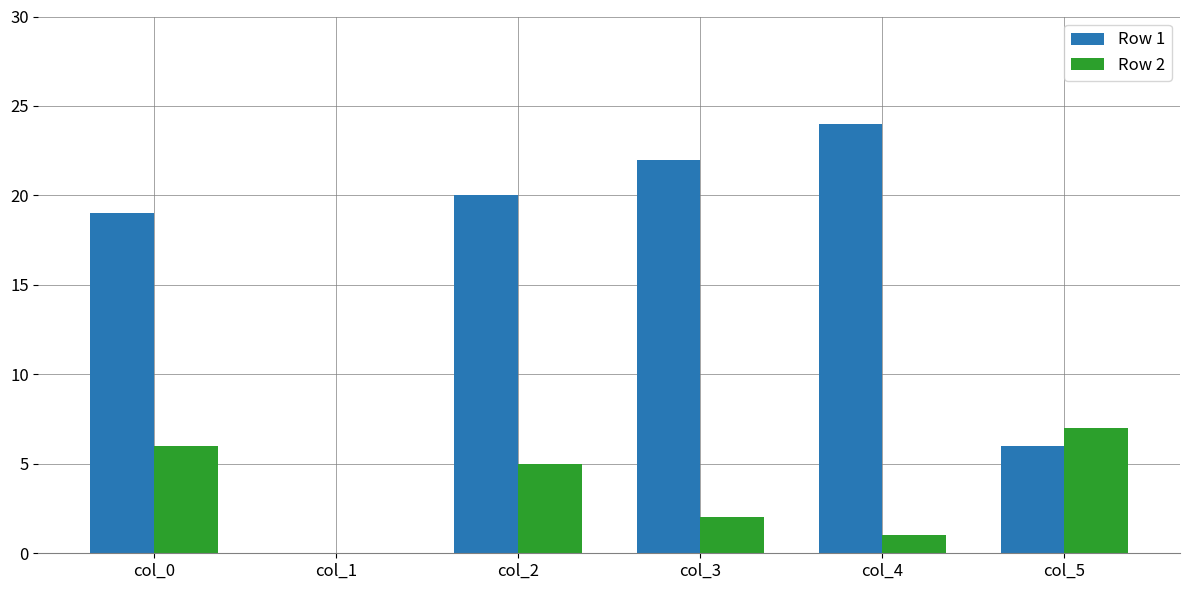

True or false: Row 1 has a value of 8 at col_4.

False